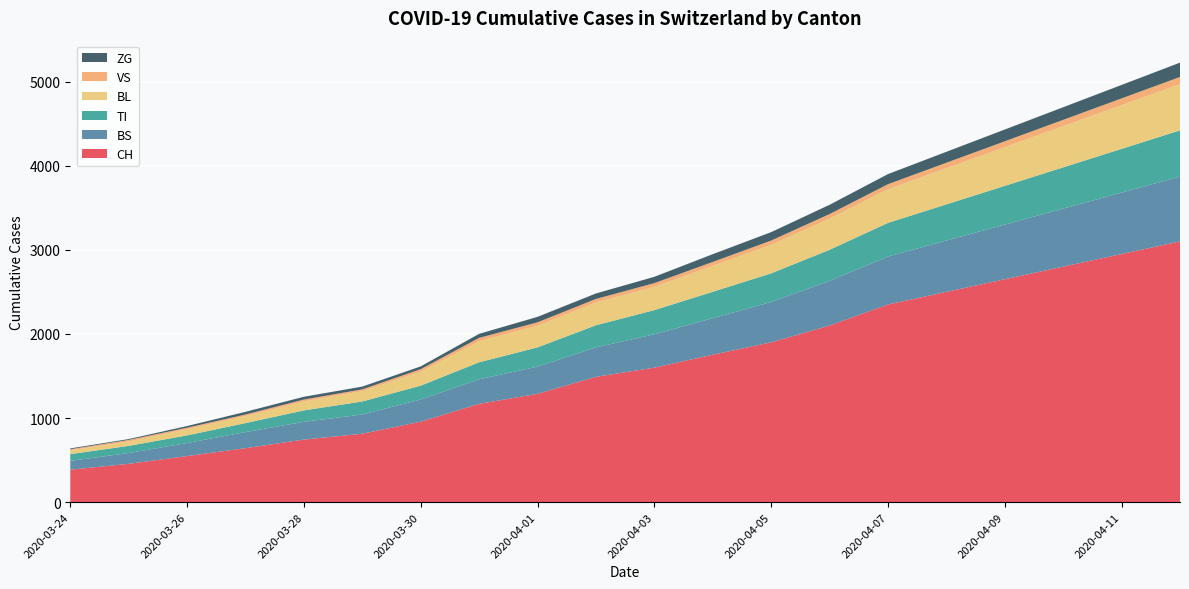

Reading left to right, extract all data points from this chart.

CH: 0=386	1=456	2=548	3=642	4=744	5=814	6=957	7=1169	8=1288	9=1490	10=1599	11=1753	12=1900	13=2100	14=2350	15=2500	16=2650	17=2800	18=2950	19=3100
BS: 0=105	1=128	2=155	3=191	4=211	5=228	6=263	7=292	8=323	9=350	10=397	11=434	12=480	13=530	14=570	15=610	16=650	17=690	18=730	19=770
TI: 0=80	1=85	2=91	3=107	4=136	5=155	6=165	7=202	8=229	9=263	10=287	11=314	12=340	13=370	14=400	15=430	16=460	17=490	18=520	19=550
BL: 0=46	1=53	2=73	3=84	4=108	5=123	6=167	7=251	8=258	9=272	10=277	11=309	12=340	13=370	14=400	15=430	16=460	17=490	18=520	19=550
VS: 0=12	1=18	2=18	3=18	4=21	5=21	6=29	7=39	8=40	9=41	10=44	11=46	12=50	13=55	14=60	15=65	16=70	17=75	18=80	19=85
ZG: 0=10	1=10	2=20	3=32	4=33	5=33	6=33	7=48	8=65	9=65	10=75	11=92	12=100	13=110	14=120	15=130	16=140	17=150	18=160	19=170